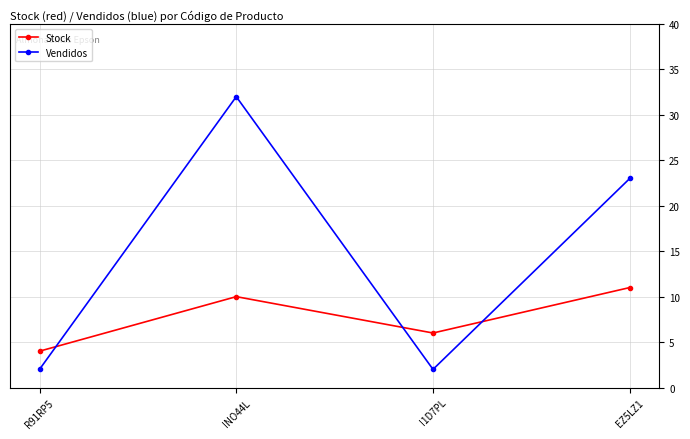

Where is the first local minimum for Stock?

I1D7PL